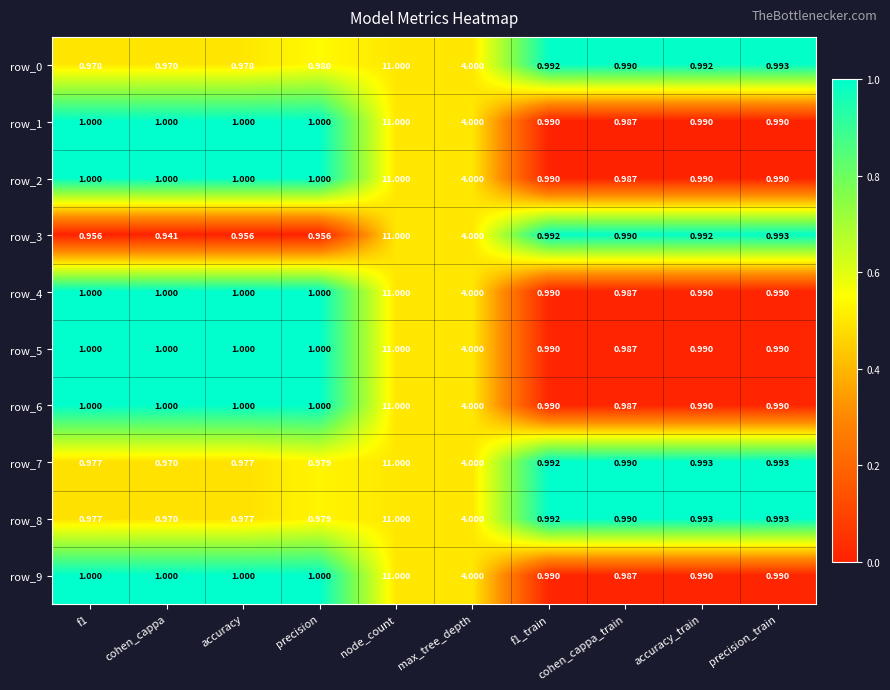

Where is row_0 nearest to the value 5?

max_tree_depth